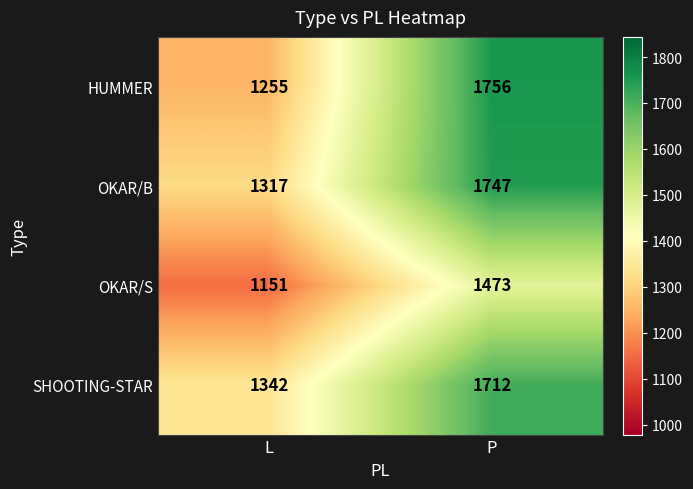

Which series has the largest range (max minus min)?

HUMMER